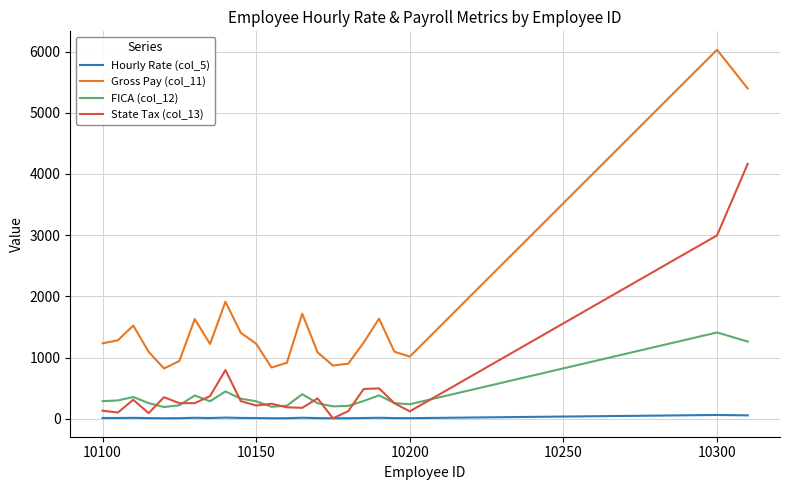

List the series in order of their peak value, lowest first.

Hourly Rate (col_5), FICA (col_12), State Tax (col_13), Gross Pay (col_11)